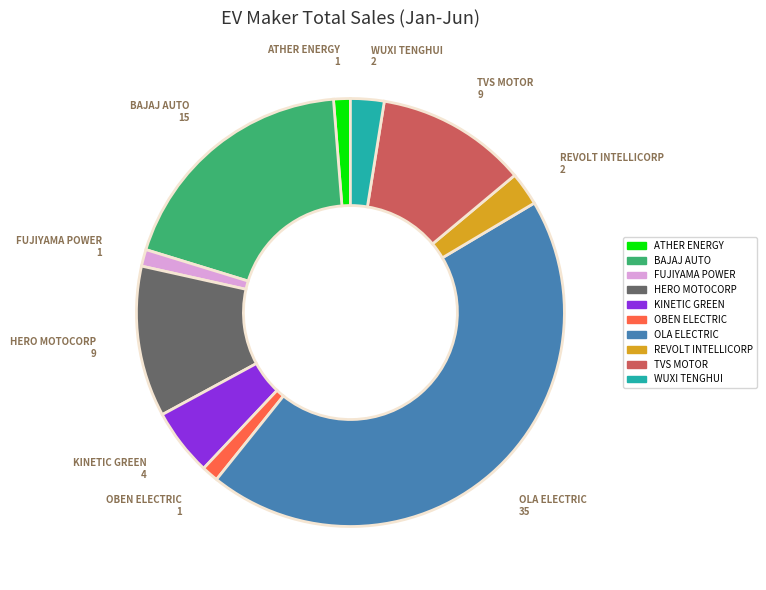

Does any single category account for the majority?

No